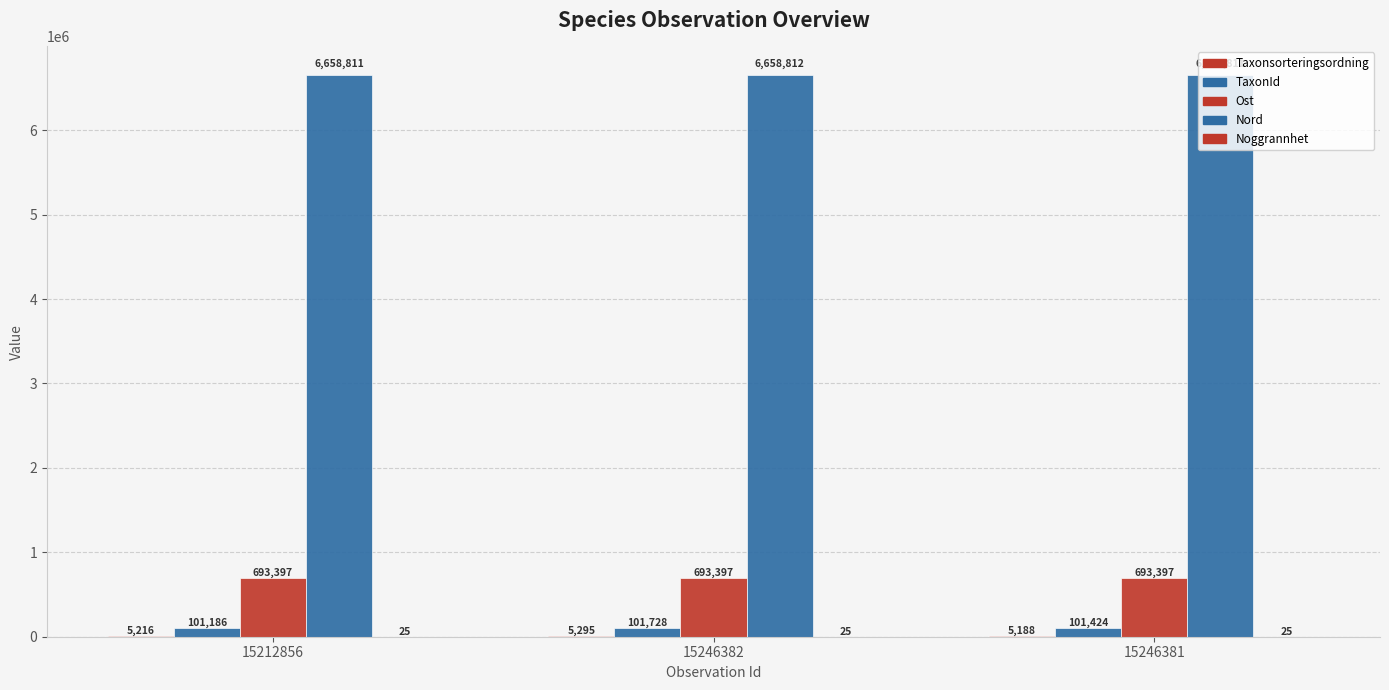

Reading left to right, what are all the values shown in this chart?

Taxonsorteringsordning: 5216	5295	5188
TaxonId: 101186	101728	101424
Ost: 693397	693397	693397
Nord: 6658811	6658812	6658811
Noggrannhet: 25	25	25